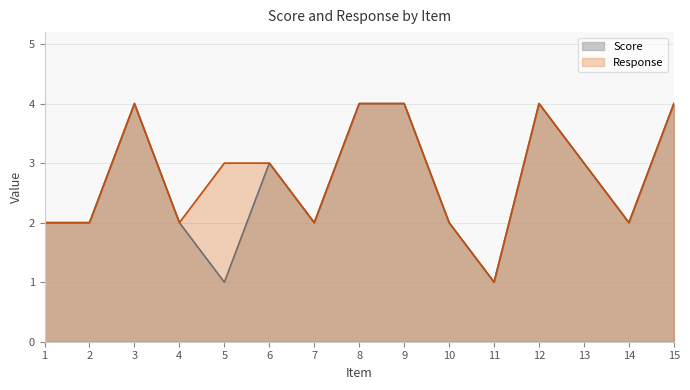

Reading right to left, what are all the values shown in this chart?

Score: 15=4	14=2	13=3	12=4	11=1	10=2	9=4	8=4	7=2	6=3	5=1	4=2	3=4	2=2	1=2
Response: 15=4	14=2	13=3	12=4	11=1	10=2	9=4	8=4	7=2	6=3	5=3	4=2	3=4	2=2	1=2